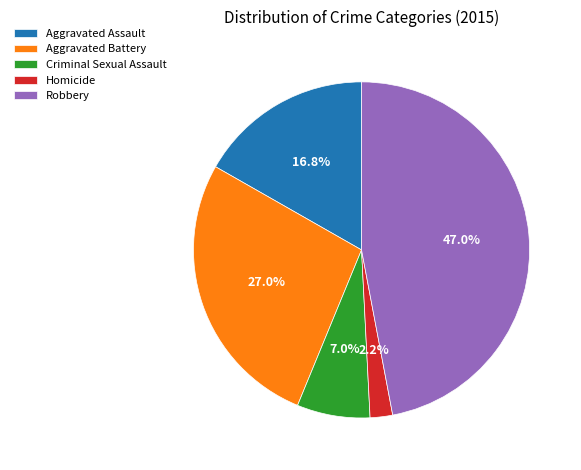

What portion of the pie excludes Aggravated Assault?

83.2%